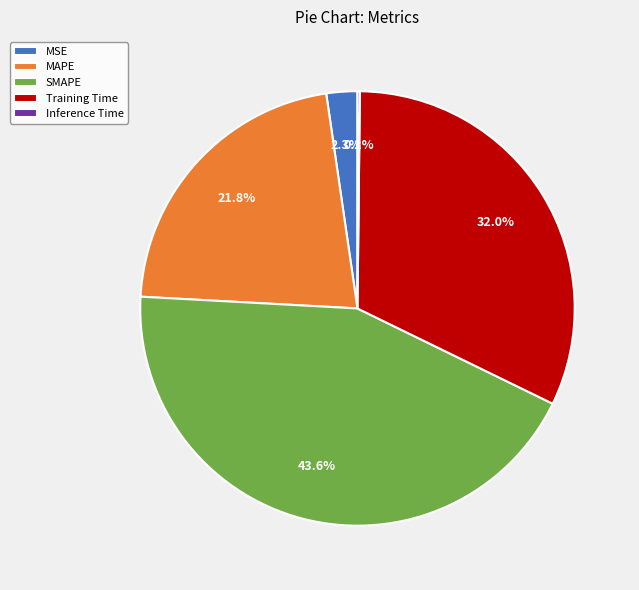

Approximately how many times larger is the value at Training Time compared to MAPE?

1.5